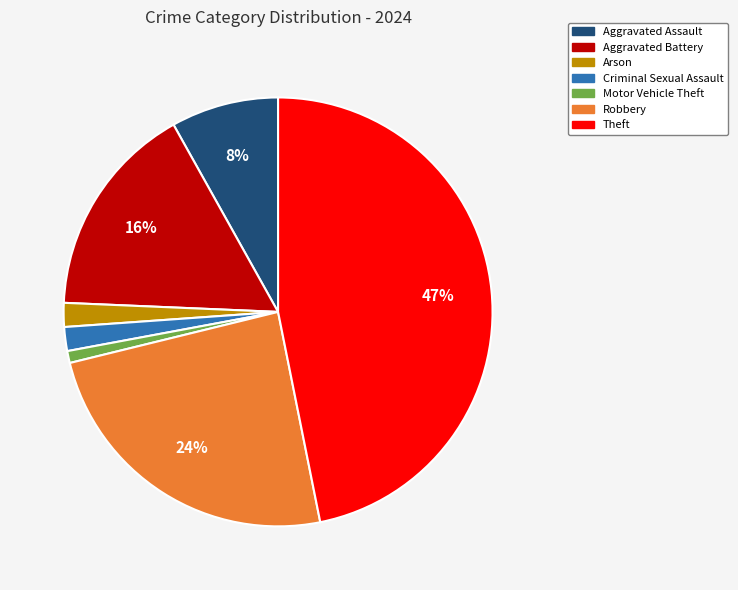

Is there a majority slice in this chart?

No